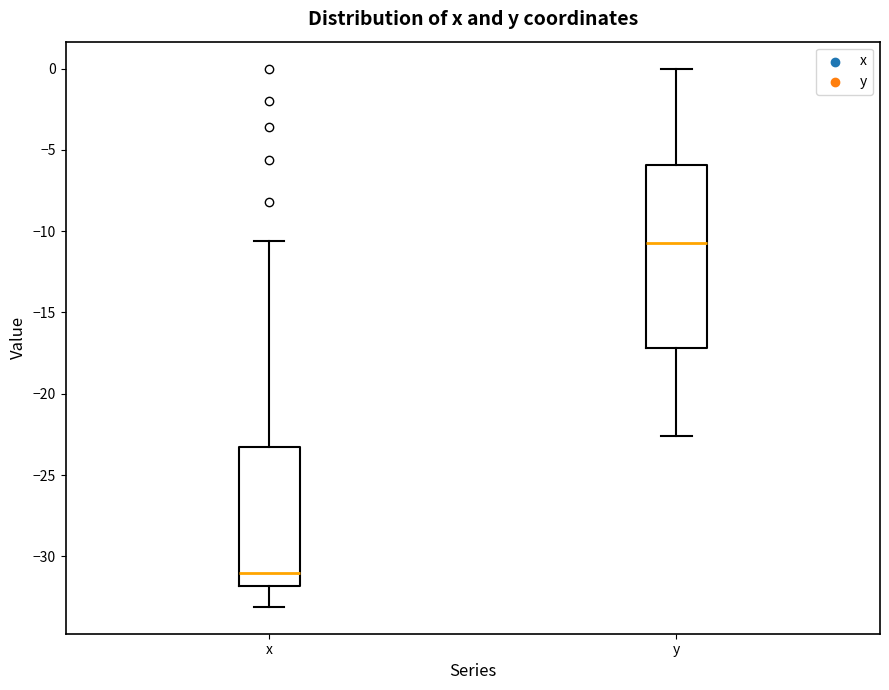

Reading left to right, transcribe this box plot: for each box, give where its median line is, the range the box spans, and where its two whiskers end, as read against the y-axis. The values are not printed on the chart, so give them approximately, as read against the axis.

x: median -31.0, box -32.0 to -23.5, whiskers -33.0 to -10.5
y: median -10.5, box -17.0 to -6.0, whiskers -22.5 to 0.0